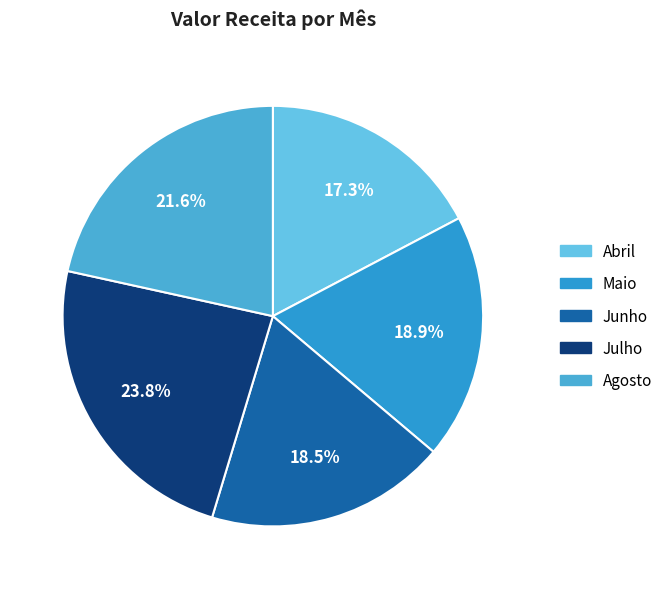

What is the ratio of the value at Agosto to the value at Maio?

1.1